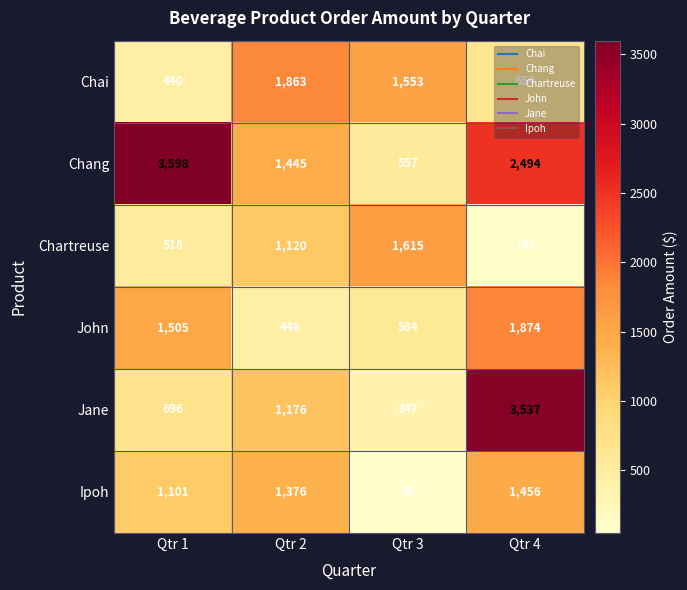

Is the value of John at Qtr 2 greater than the value of Jane at Qtr 4?

No